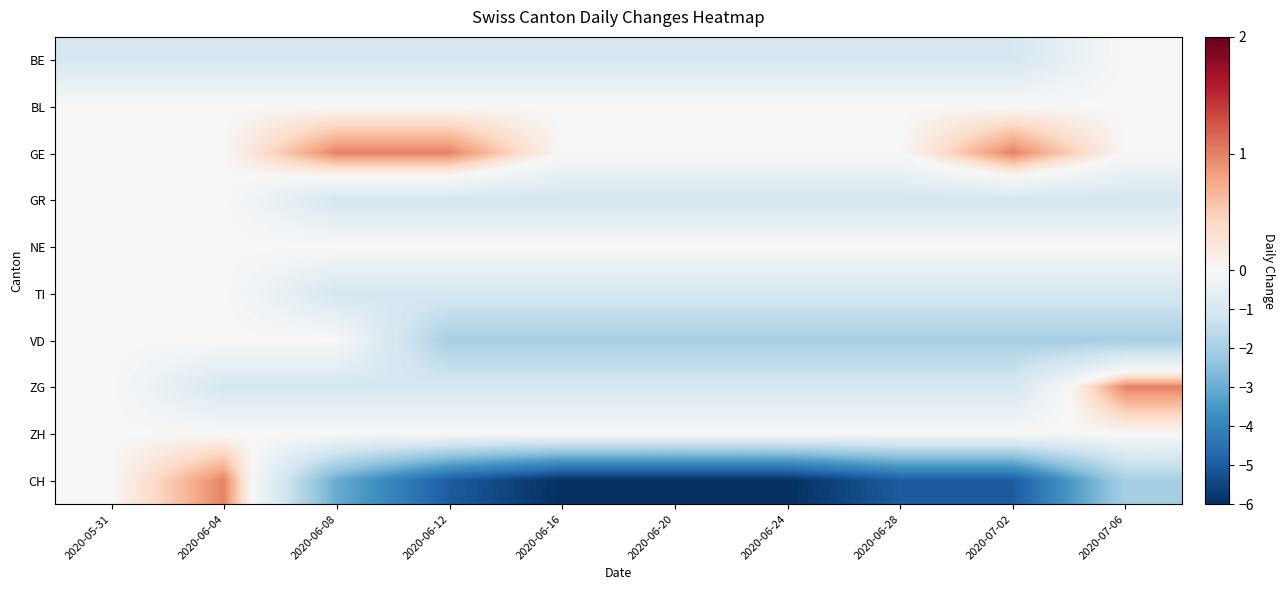

Between 2020-06-20 and 2020-07-02, which series saw the biggest shift?

GE